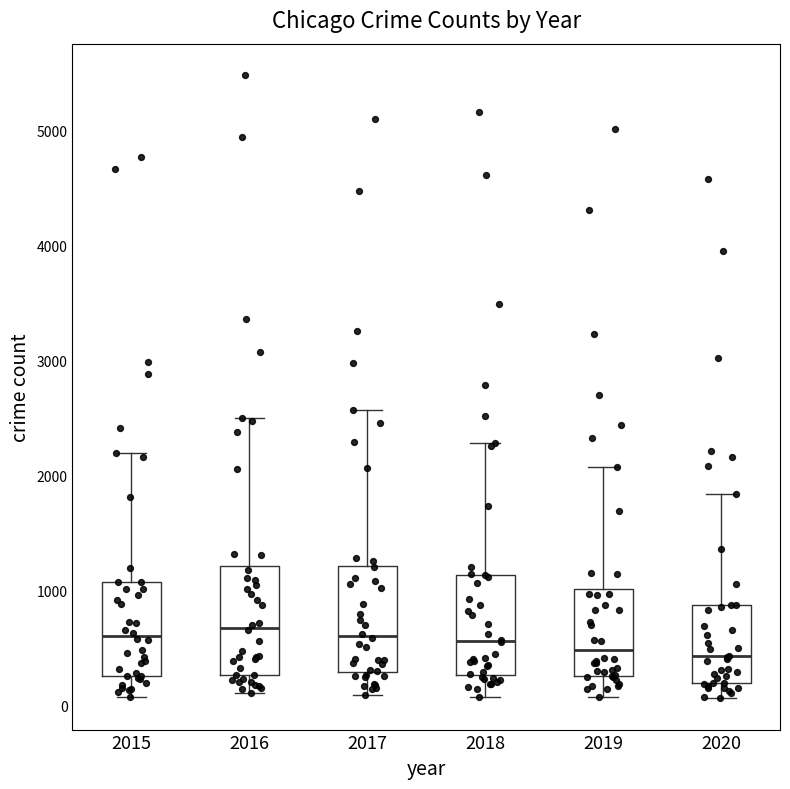

Reading left to right, read every box against the y-axis: the position of its median line, the range the box covers, and the ends of its whiskers. The values are not printed on the chart, so give them approximately, as read against the axis.

2015: median 600, box 300 to 1100, whiskers 100 to 2200
2016: median 700, box 300 to 1200, whiskers 100 to 2500
2017: median 600, box 300 to 1200, whiskers 100 to 2600
2018: median 600, box 300 to 1100, whiskers 100 to 2300
2019: median 500, box 300 to 1000, whiskers 100 to 2100
2020: median 400, box 200 to 900, whiskers 100 to 1800